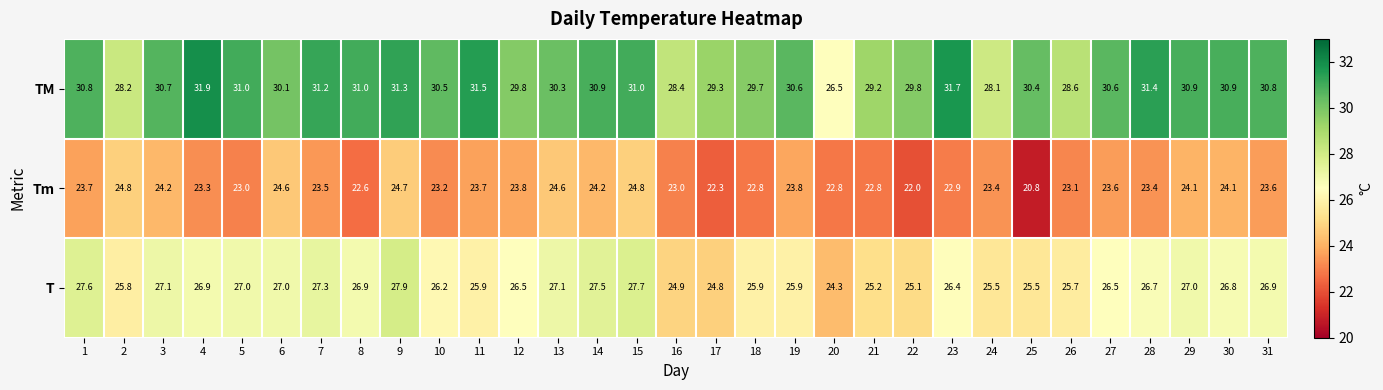

The value of TM at 11 is 31.5. True or false?

True